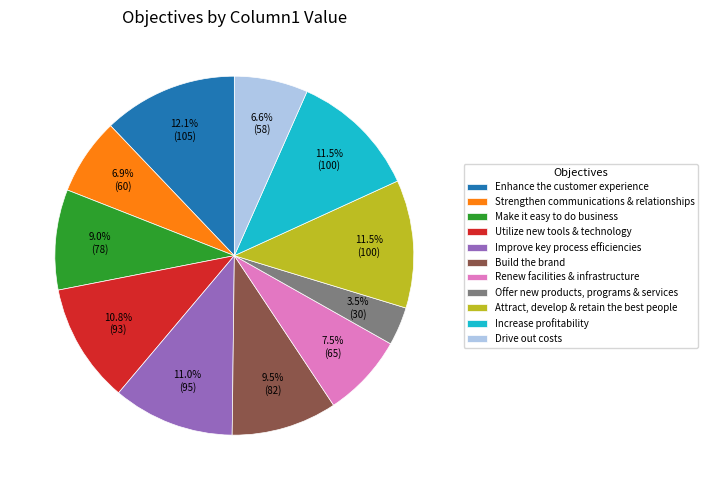

Combined, do Build the brand and Increase profitability account for over 50%?

No